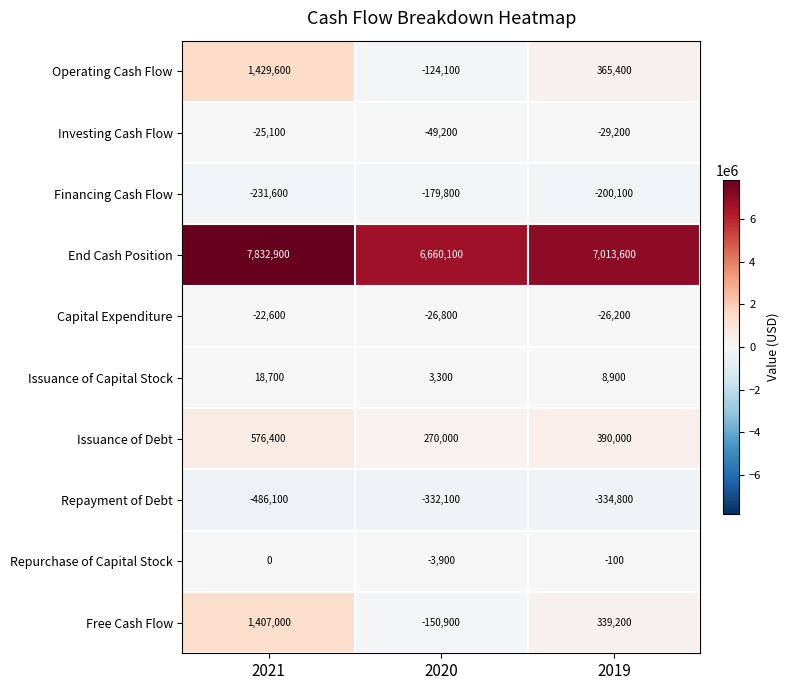

At which category does the chart reach its peak across all series?

2021